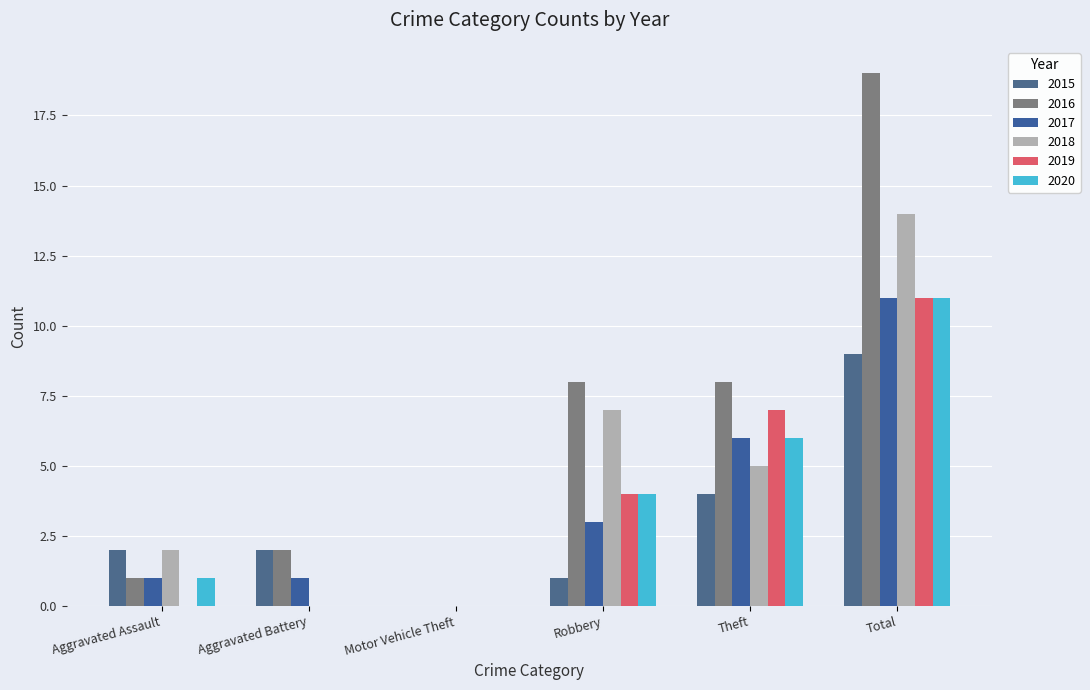

Which has a higher value, Theft or Total?

Total